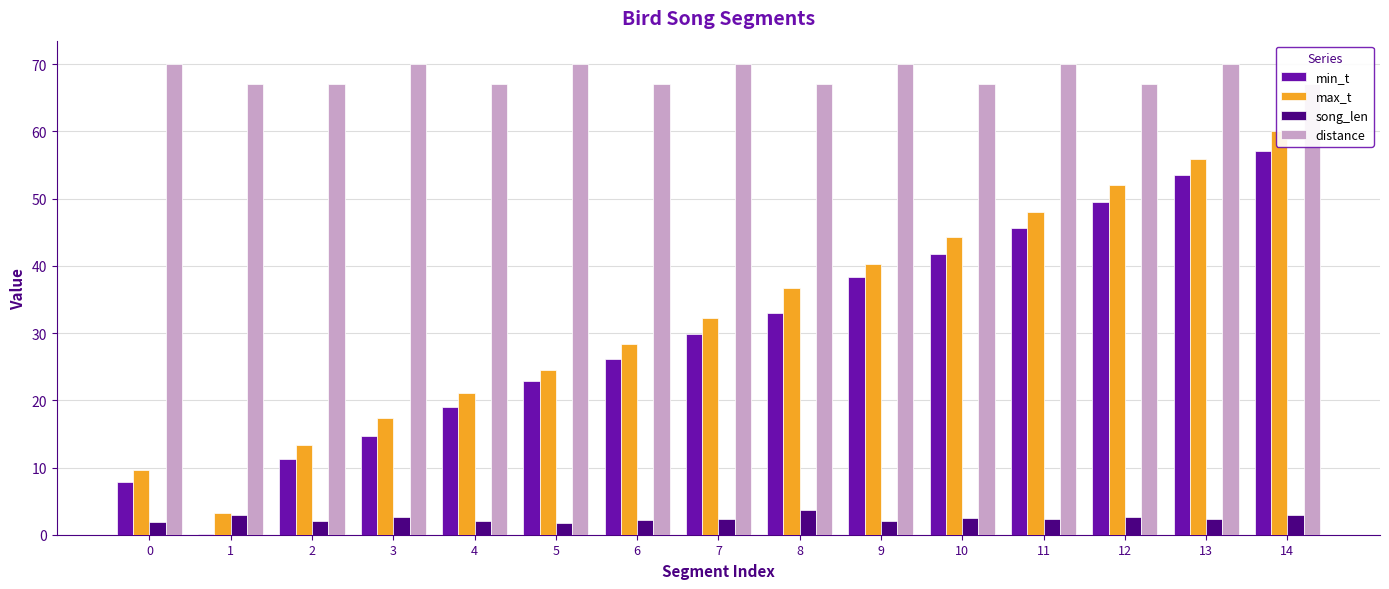

Does the chart contain any negative values?

No